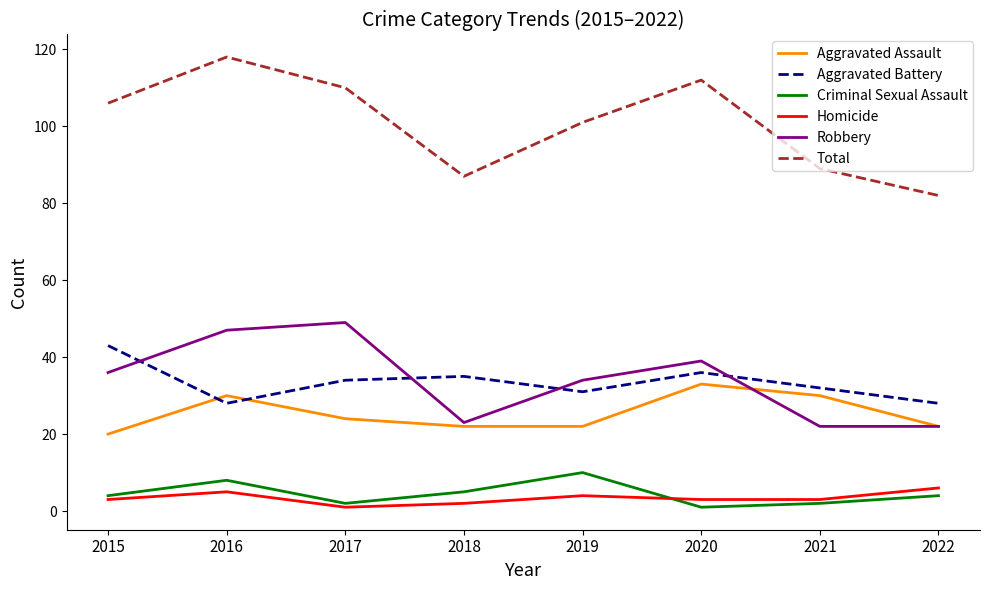

Which series has the widest spread of values?

Total